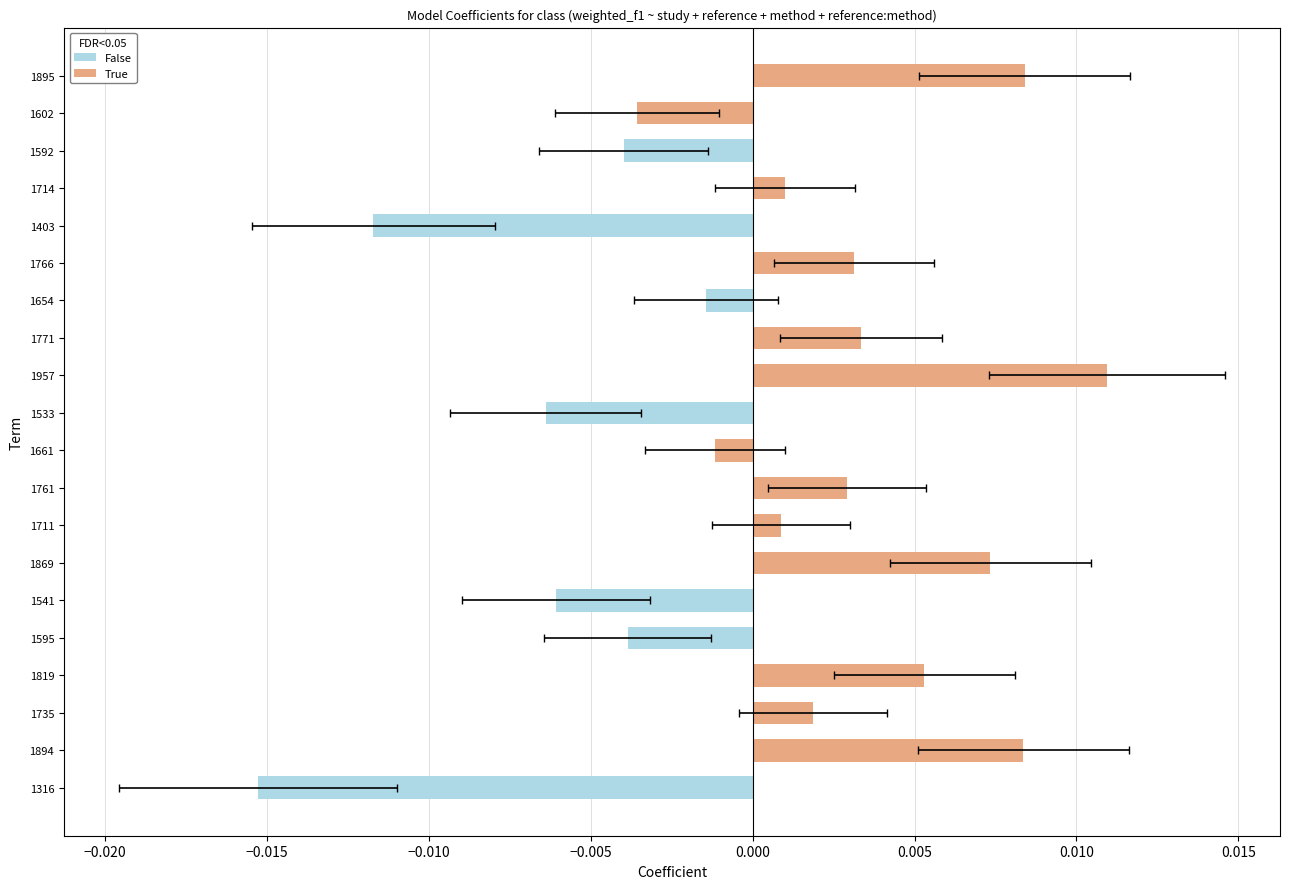

List the labels in order of value, smallest first.

1316, 1403, 1533, 1541, 1592, 1595, 1602, 1654, 1661, 1711, 1714, 1735, 1761, 1766, 1771, 1819, 1869, 1894, 1895, 1957